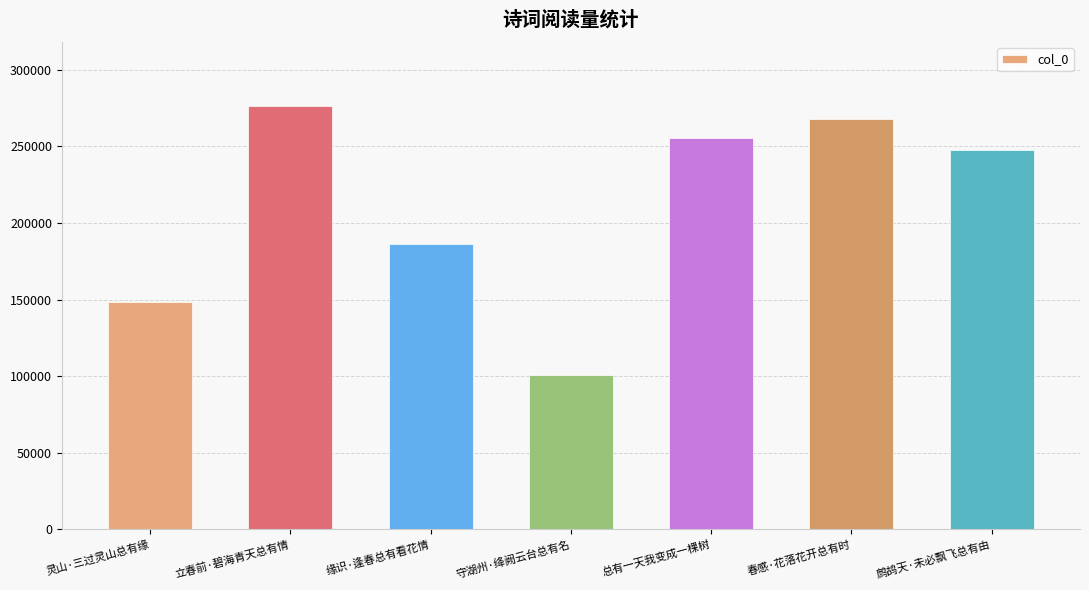

Reading left to right, transcribe all the data shown in this chart.

灵山·三过灵山总有缘=148604	立春前·碧海青天总有情=276637	缘识·逢春总有看花情=186330	守湖州·绛阙云台总有名=100541	总有一天我变成一棵树=255648	春感·花落花开总有时=268042	鹧鸪天·未必飘飞总有由=247588